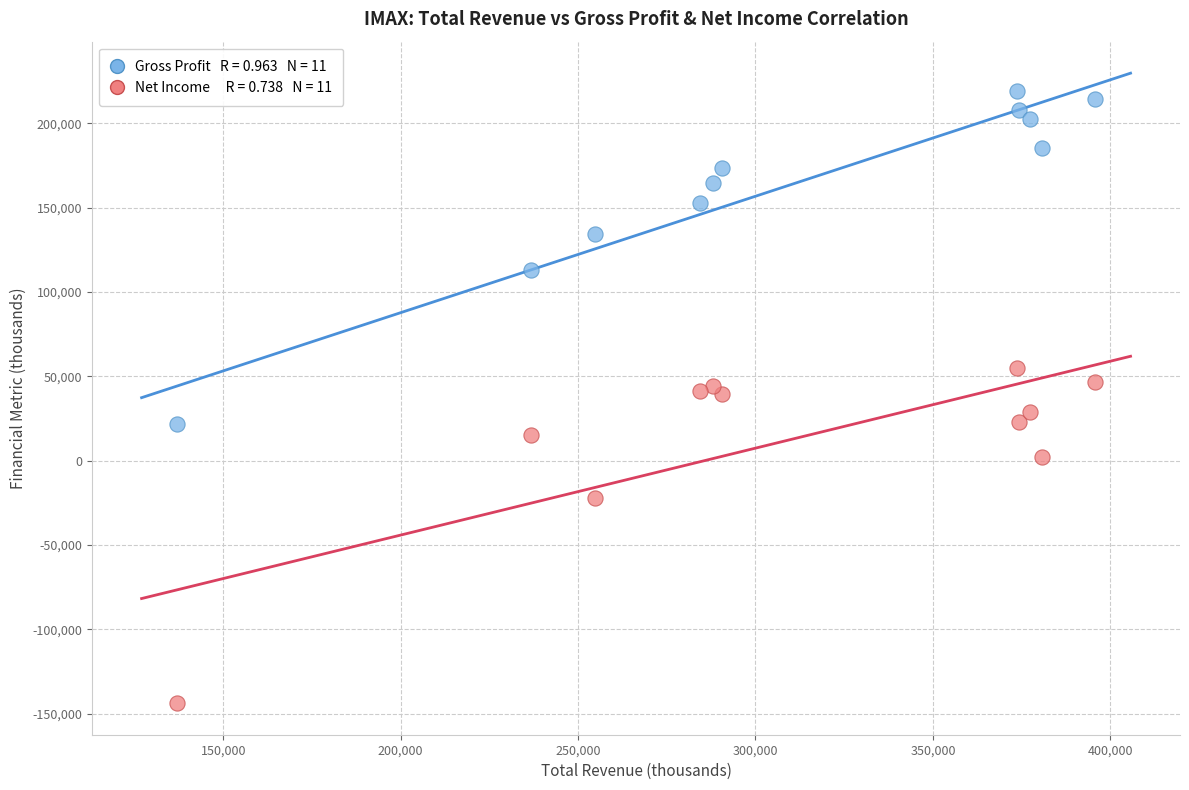

Across all data points, what is the range of Y values (max minus min)?

363100